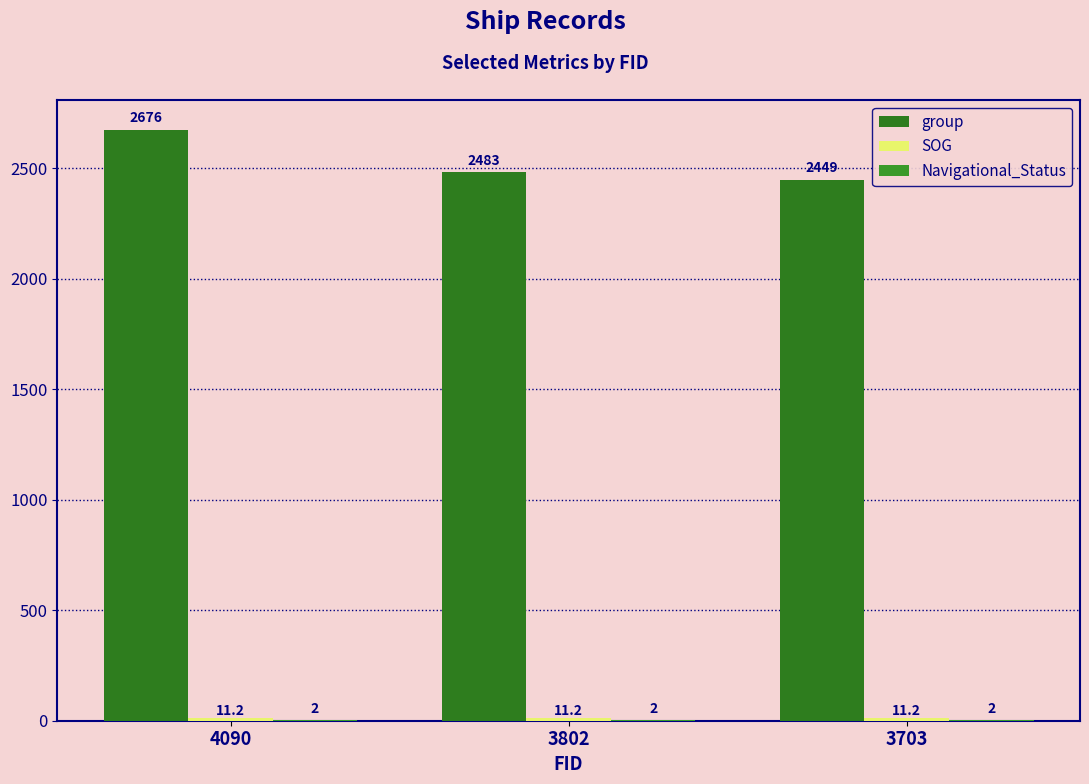

Which series has the widest spread of values?

group